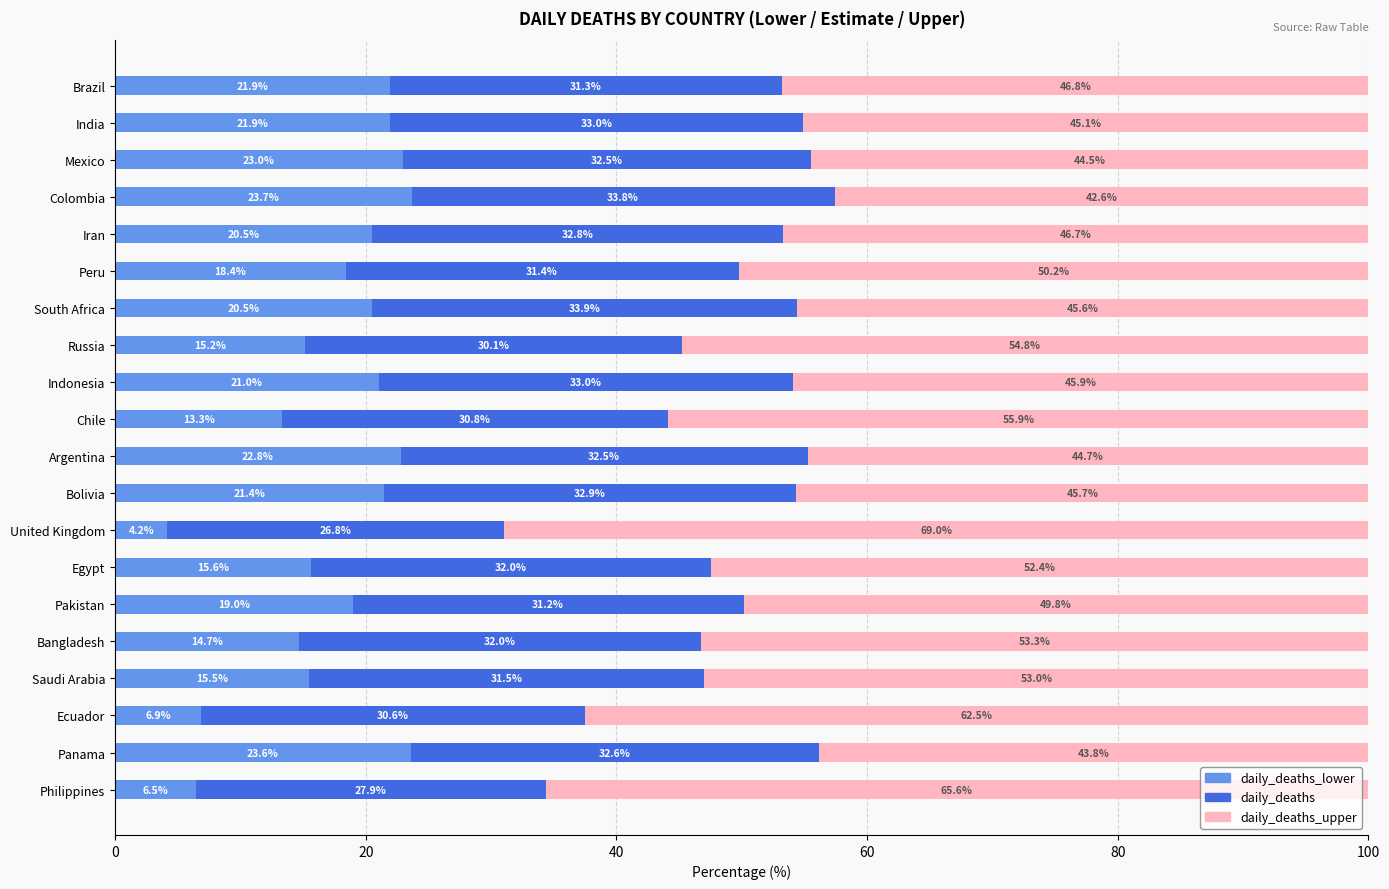

What is the total value across all series at Argentina?

100.0